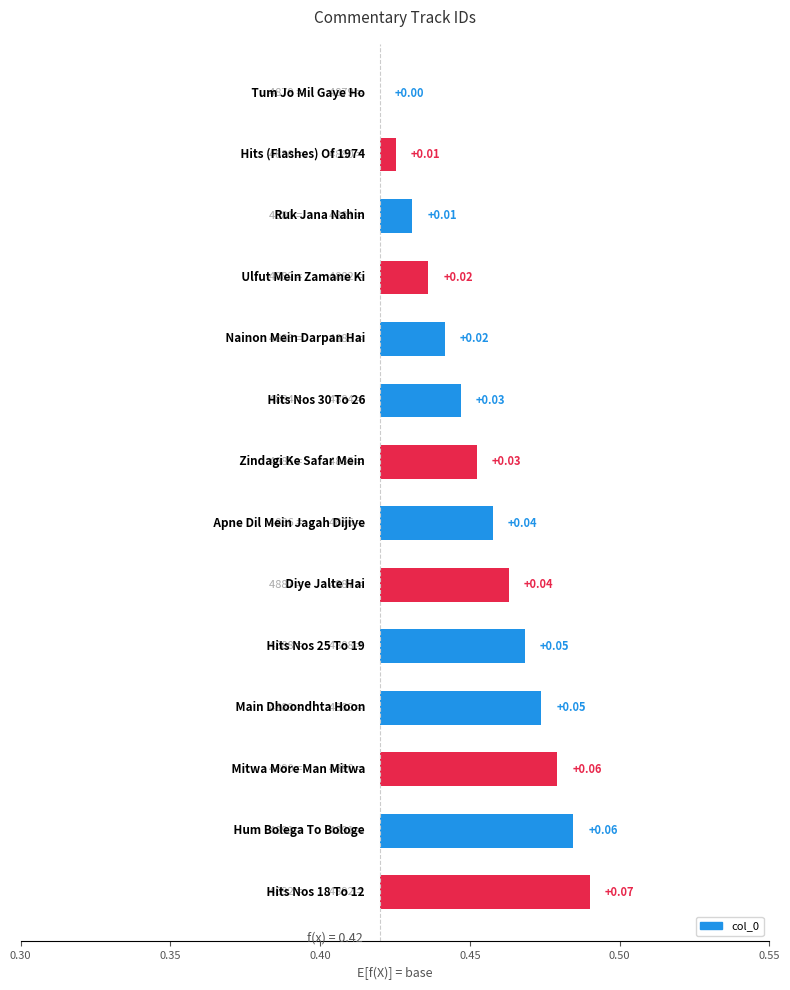

How many data points are above 0?

13